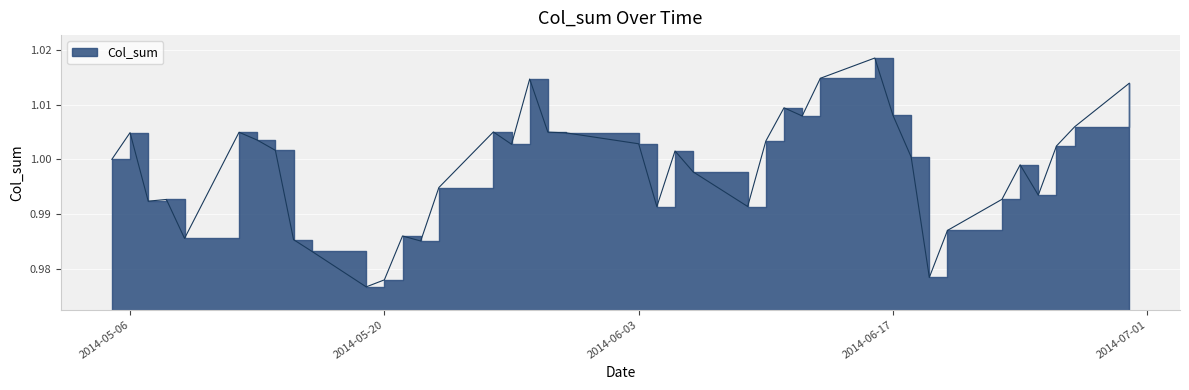

Reading left to right, what are all the values shown in this chart?

2014-05-05=1.0	2014-05-06=1.0	2014-05-07=1.0	2014-05-08=1.0	2014-05-09=1.0	2014-05-12=1.0	2014-05-13=1.0	2014-05-14=1.0	2014-05-15=1.0	2014-05-16=1.0	2014-05-19=1.0	2014-05-20=1.0	2014-05-21=1.0	2014-05-22=1.0	2014-05-23=1.0	2014-05-26=1.0	2014-05-27=1.0	2014-05-28=1.0	2014-05-29=1.0	2014-05-30=1.0	2014-06-03=1.0	2014-06-04=1.0	2014-06-05=1.0	2014-06-06=1.0	2014-06-09=1.0	2014-06-10=1.0	2014-06-11=1.0	2014-06-12=1.0	2014-06-13=1.0	2014-06-16=1.0	2014-06-17=1.0	2014-06-18=1.0	2014-06-19=1.0	2014-06-20=1.0	2014-06-23=1.0	2014-06-24=1.0	2014-06-25=1.0	2014-06-26=1.0	2014-06-27=1.0	2014-06-30=1.0